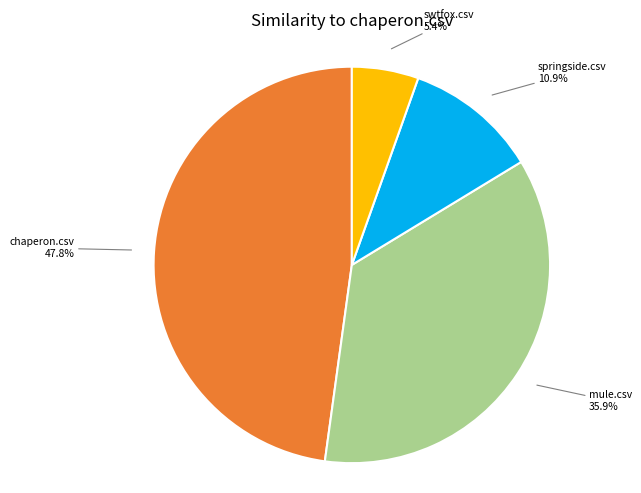

To the nearest percent, what is the difference between the largest and smallest slice percentages?

42%